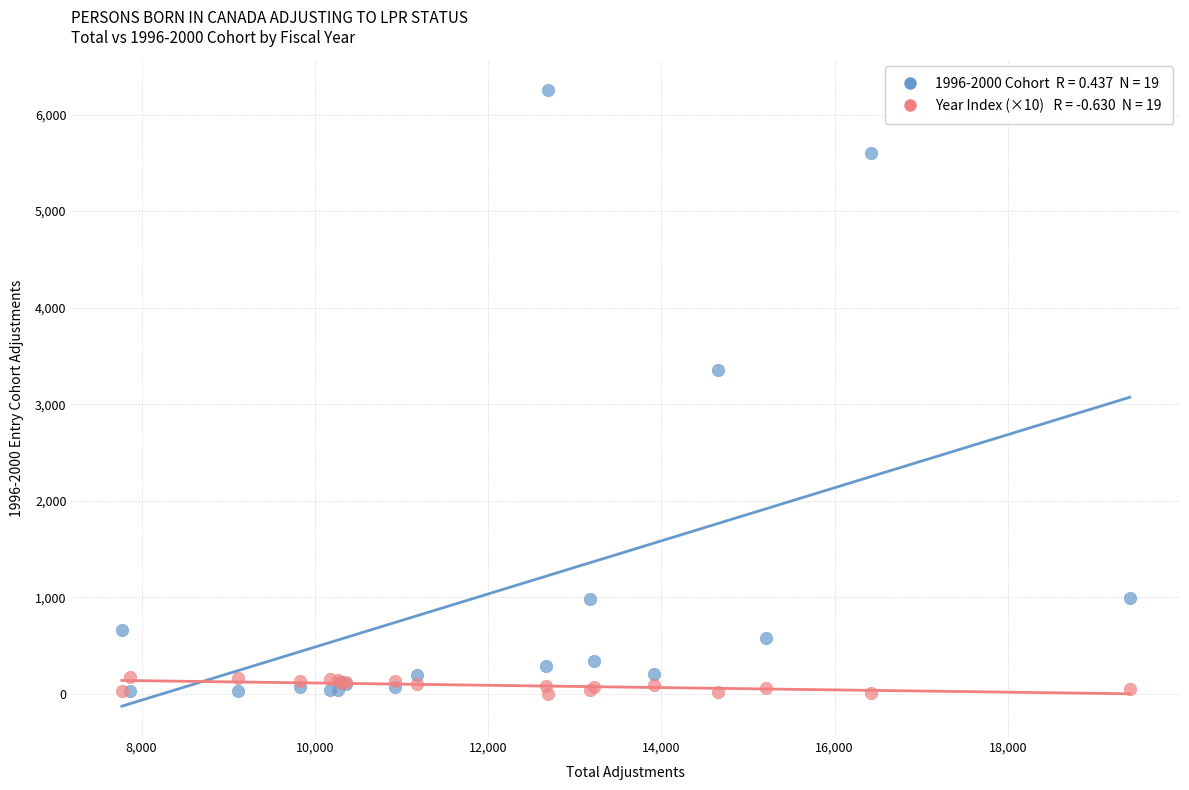

Across all series, what Y value is closest to 3126?

3356